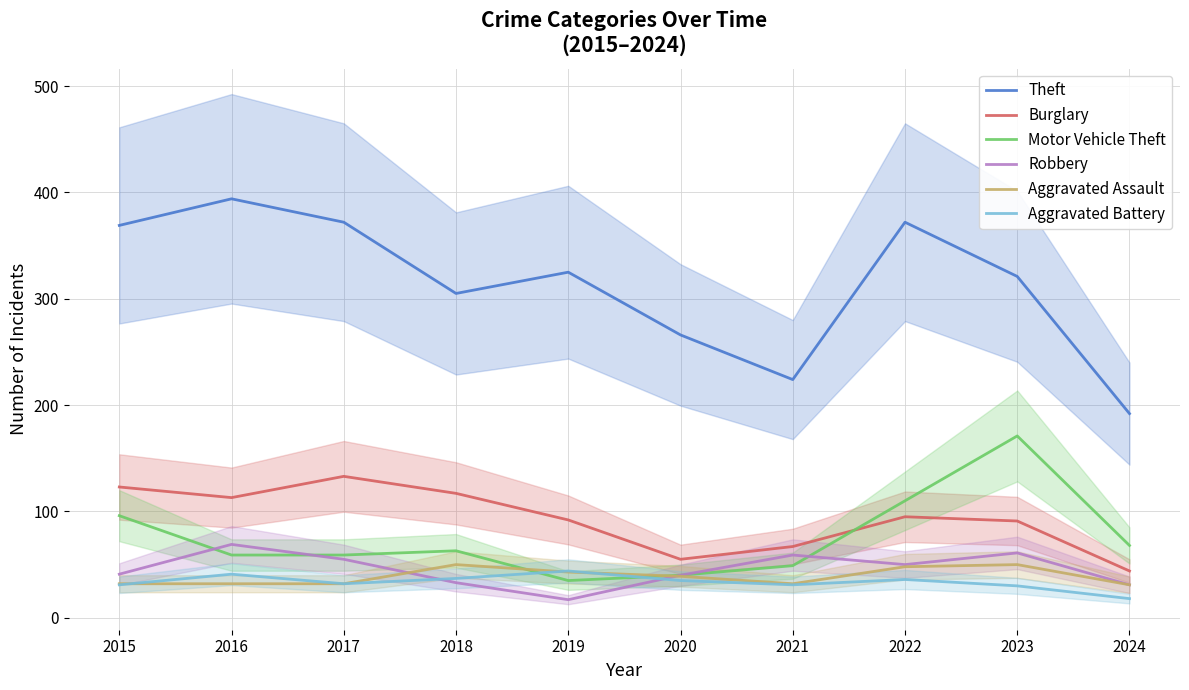

What is the total value across all series at 2017?

683